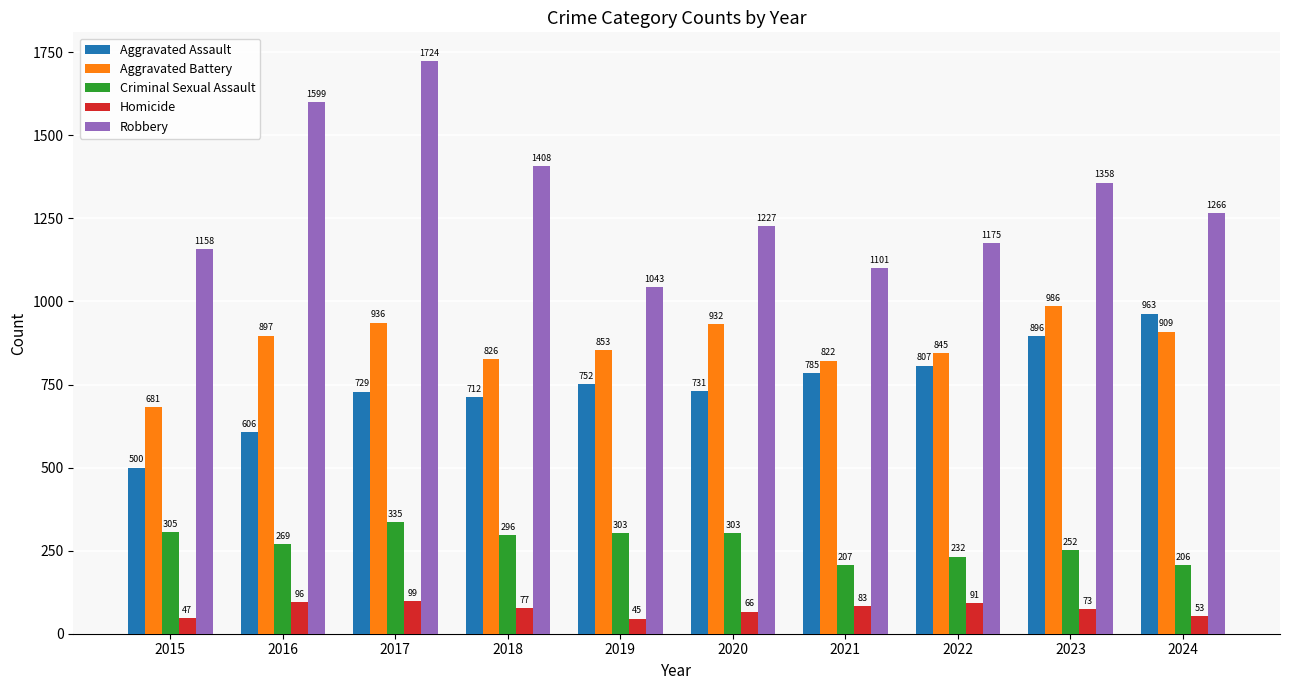

The Aggravated Battery series shows 1557 at 2020. True or false?

False